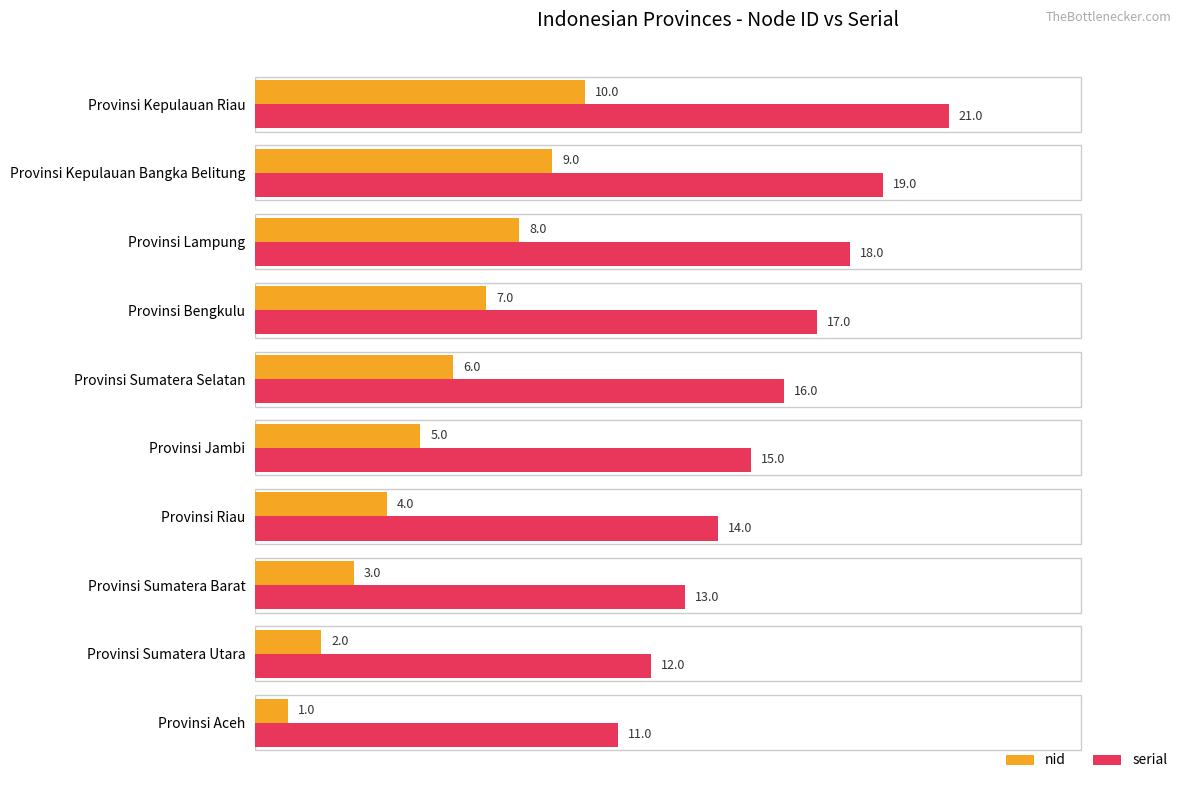

The value of nid at Provinsi Bengkulu is 2. True or false?

False